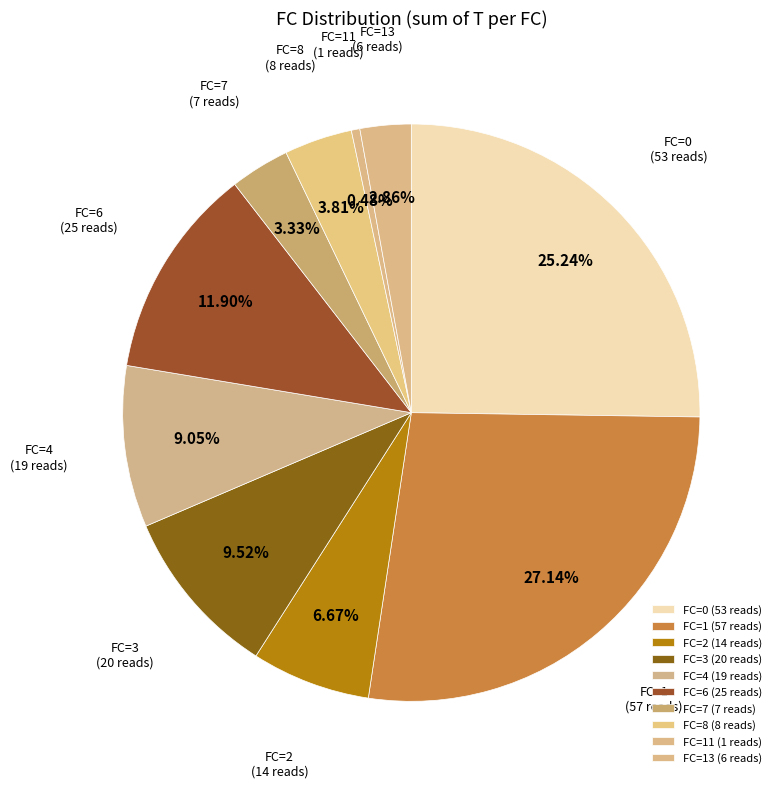

Count the number of slices in the pie.

10